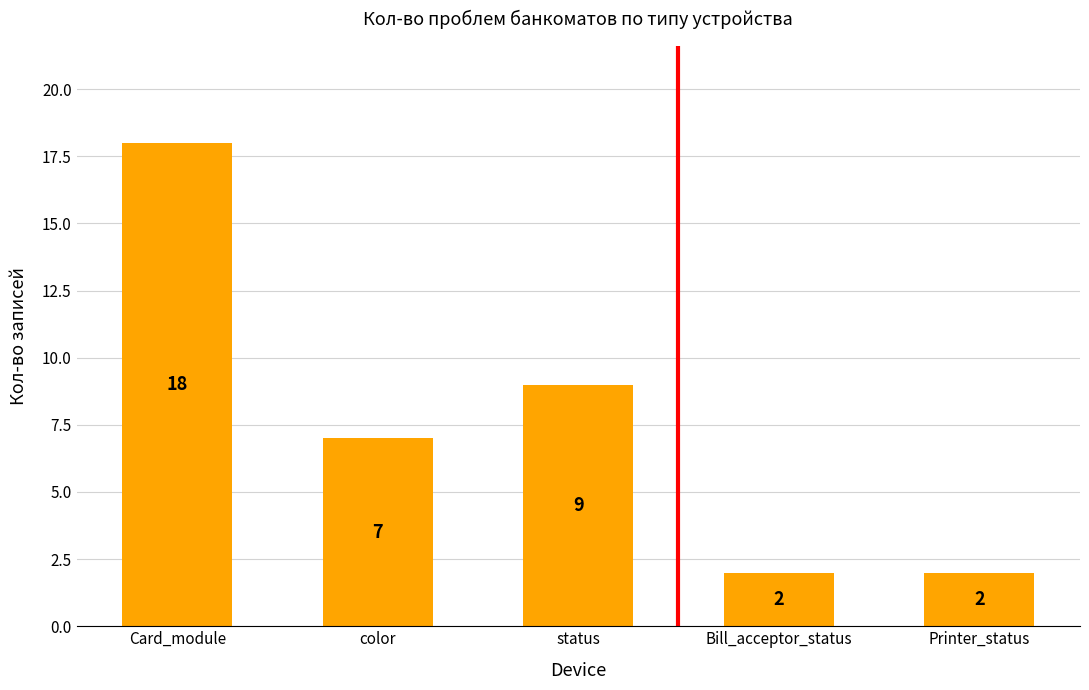

At which label does the data first exceed 7?

Card_module